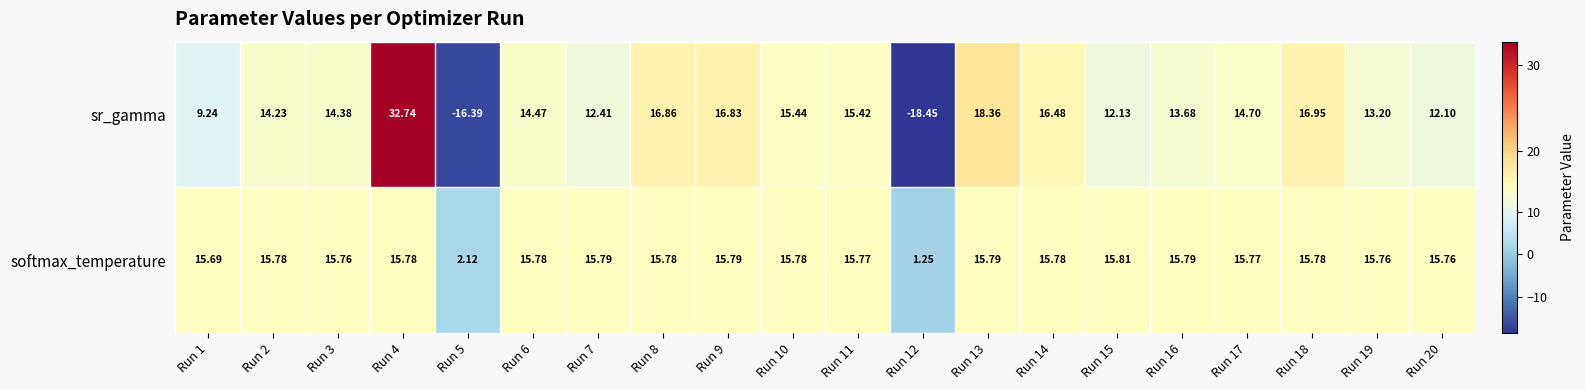

At which category is the sum across all series the highest?

Run 4